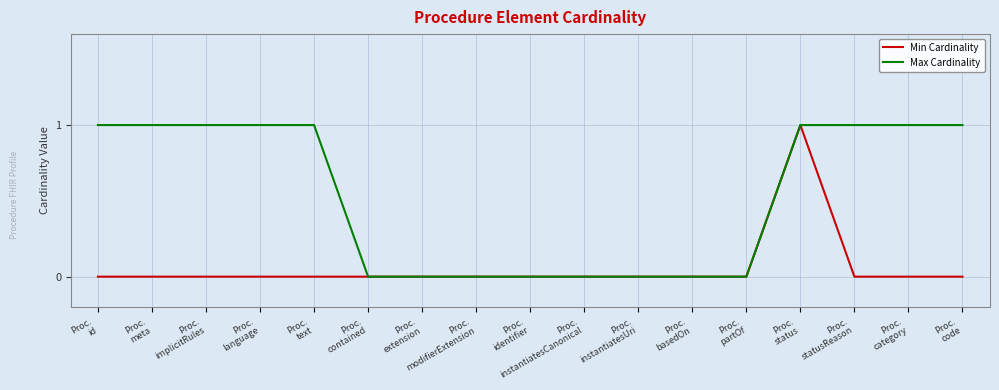

True or false: Min Cardinality has a value of 0 at Proc.
modifierExtension.

True